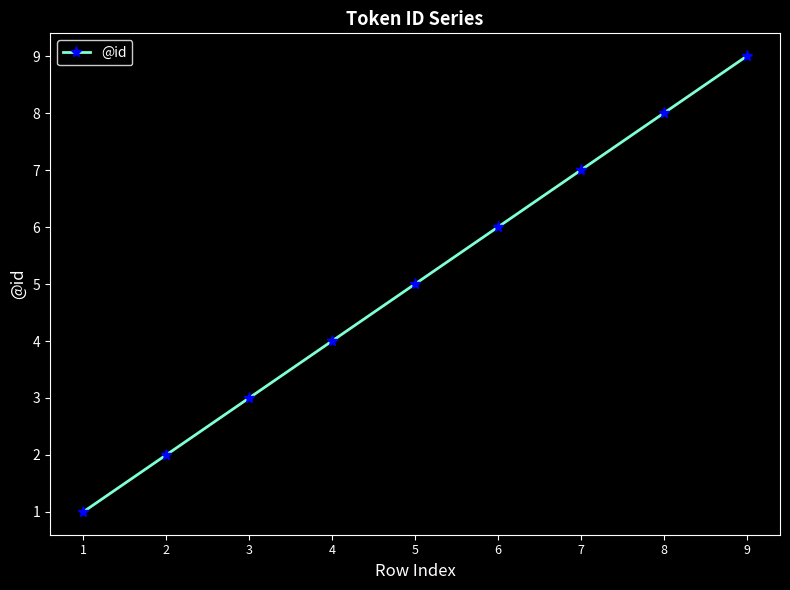

Rank the categories by value from highest to lowest.

9, 8, 7, 6, 5, 4, 3, 2, 1